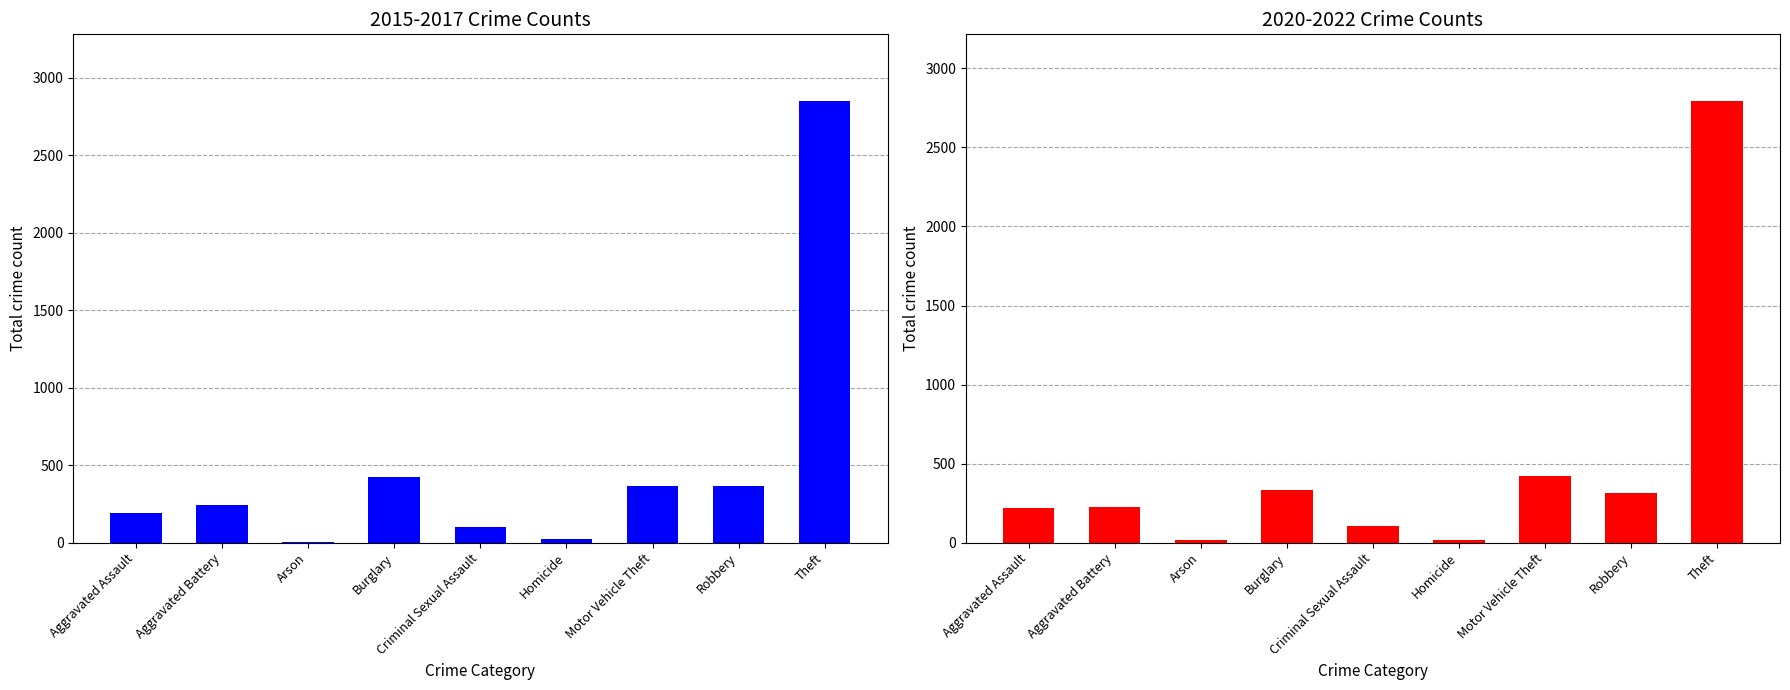

List the series in order of their overall mean, lowest first.

2020-2022 Total, 2015-2017 Total